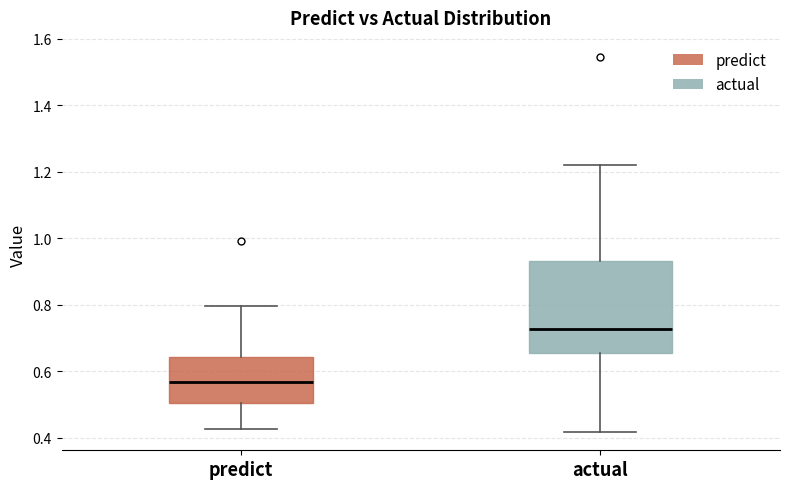

Reading left to right, transcribe this box plot: for each box, give where its median line is, the range the box spans, and where its two whiskers end, as read against the y-axis. The values are not printed on the chart, so give them approximately, as read against the axis.

predict: median 0.56, box 0.50 to 0.64, whiskers 0.42 to 0.80
actual: median 0.72, box 0.66 to 0.94, whiskers 0.42 to 1.22